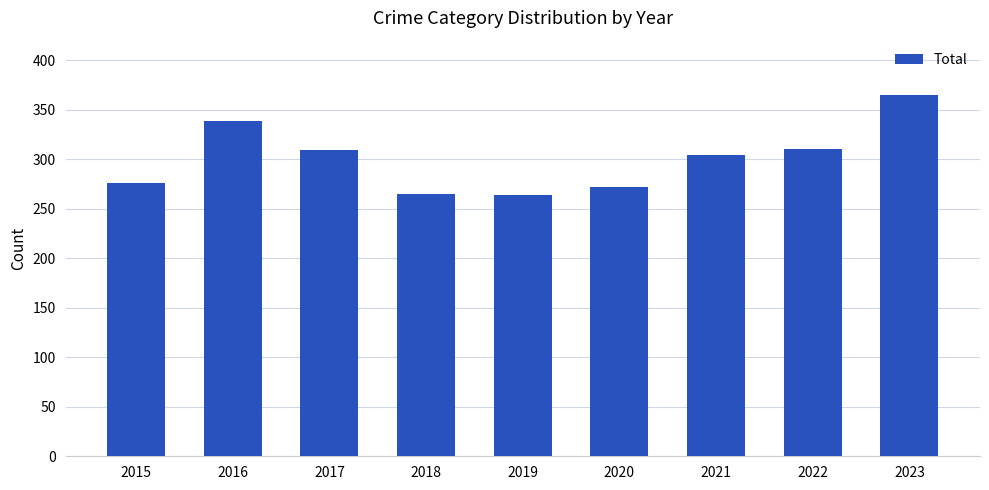

What is the smallest value displayed?

264